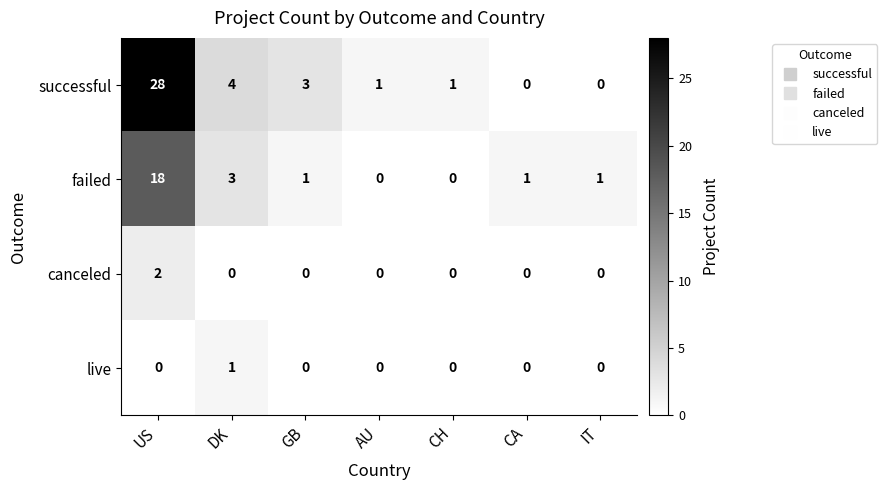

What is the sum of all successful values?

37